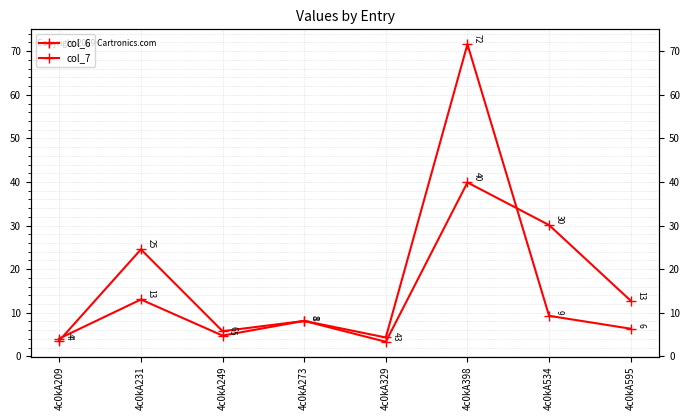

What is the sum of the col_7 values at 4c0kA398 and 4c0kA209?

43.5